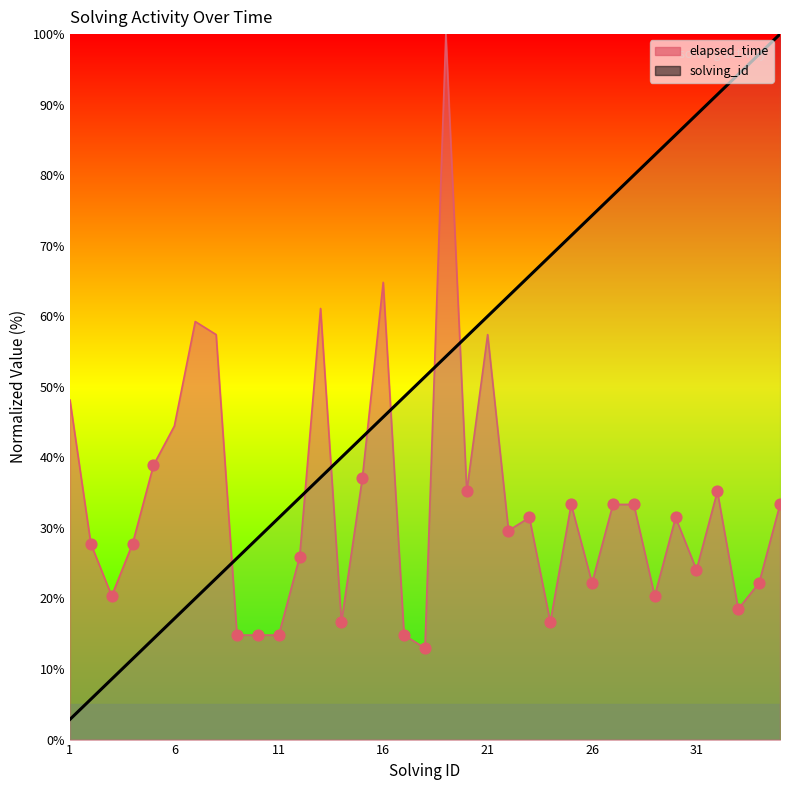

Which series has the largest total across all categories?

solving_id